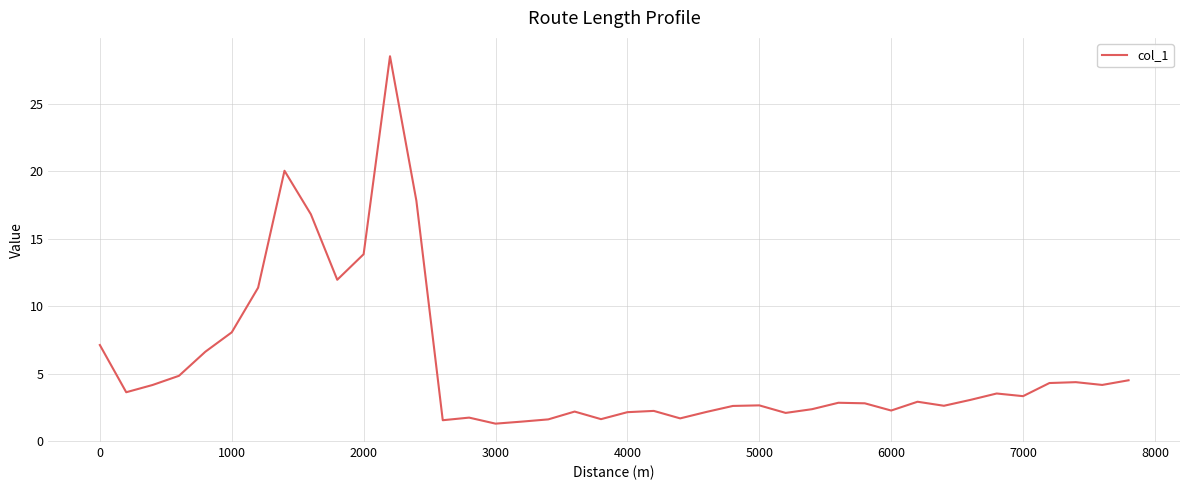

What is the difference between the maximum and minimum values?

27.2